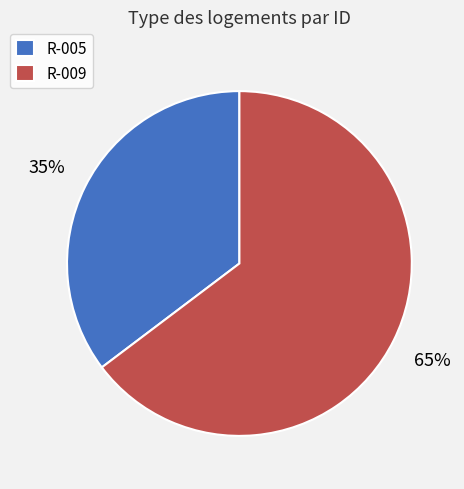

Do R-009 and R-005 together represent more than half of the pie?

Yes